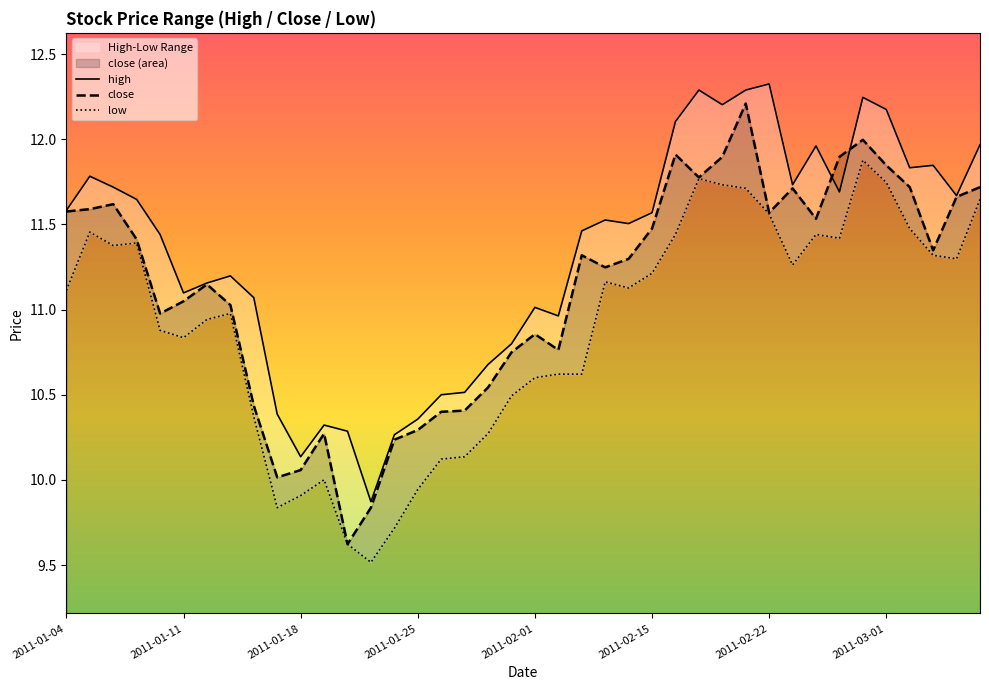

True or false: high and low cross at least once.

False